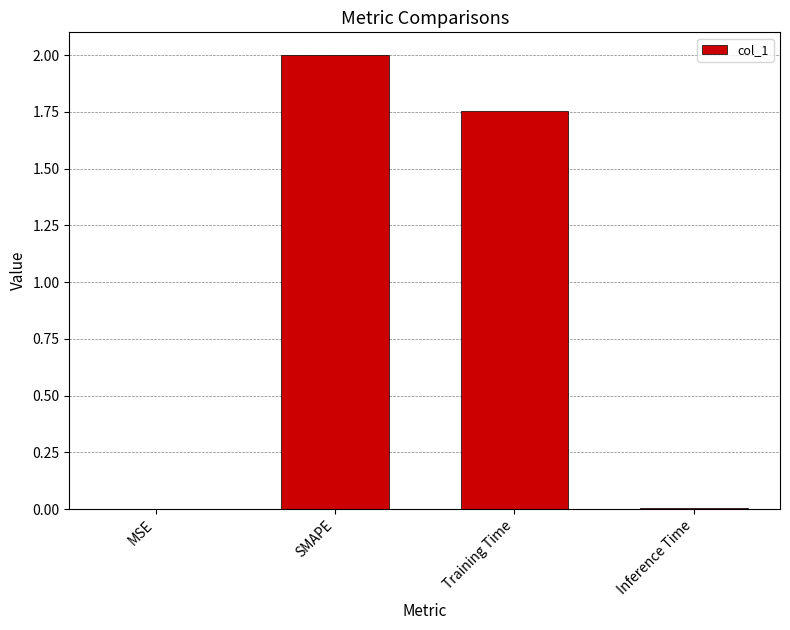

Between SMAPE and Inference Time, which is larger?

SMAPE